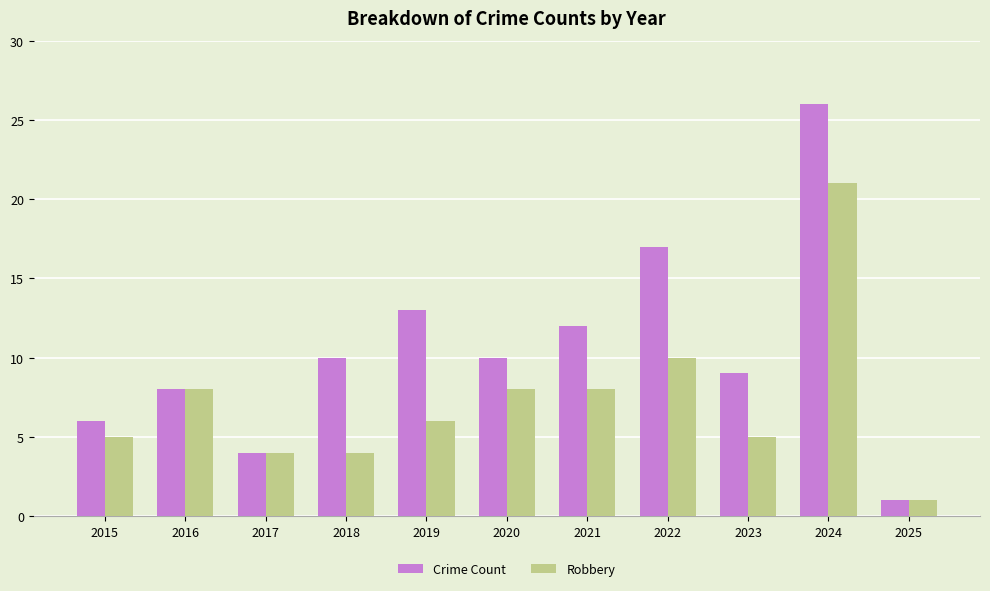

Rank the series by their maximum value, from lowest to highest.

Robbery, Crime Count